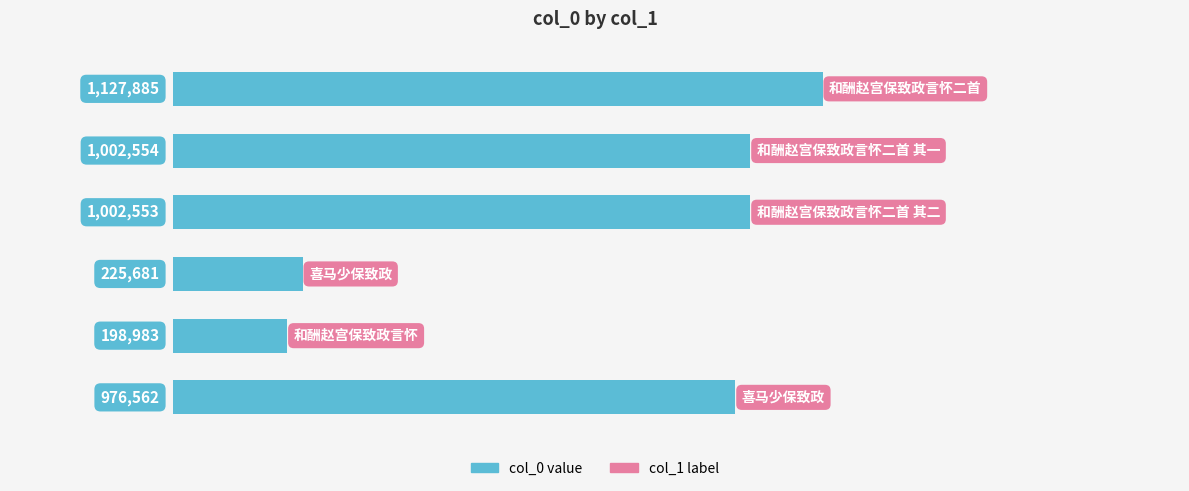

What is the sum of all values?

4534218